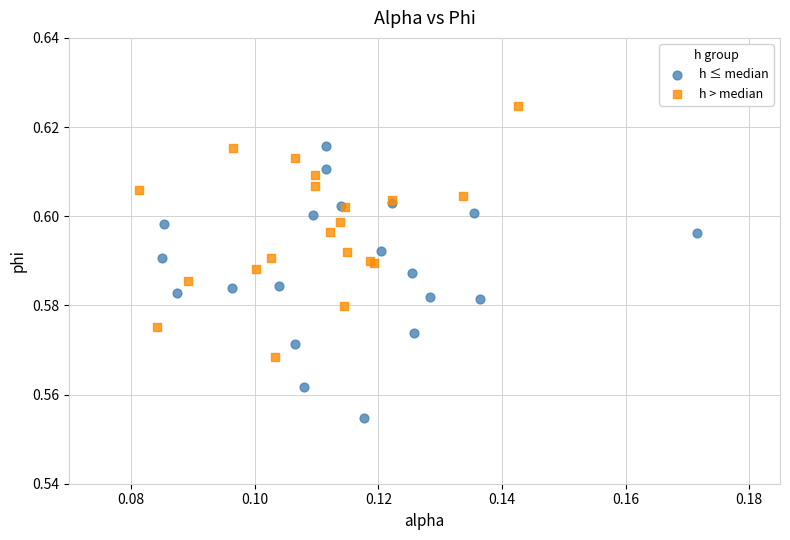

Which series contains the highest Y value?

h > median